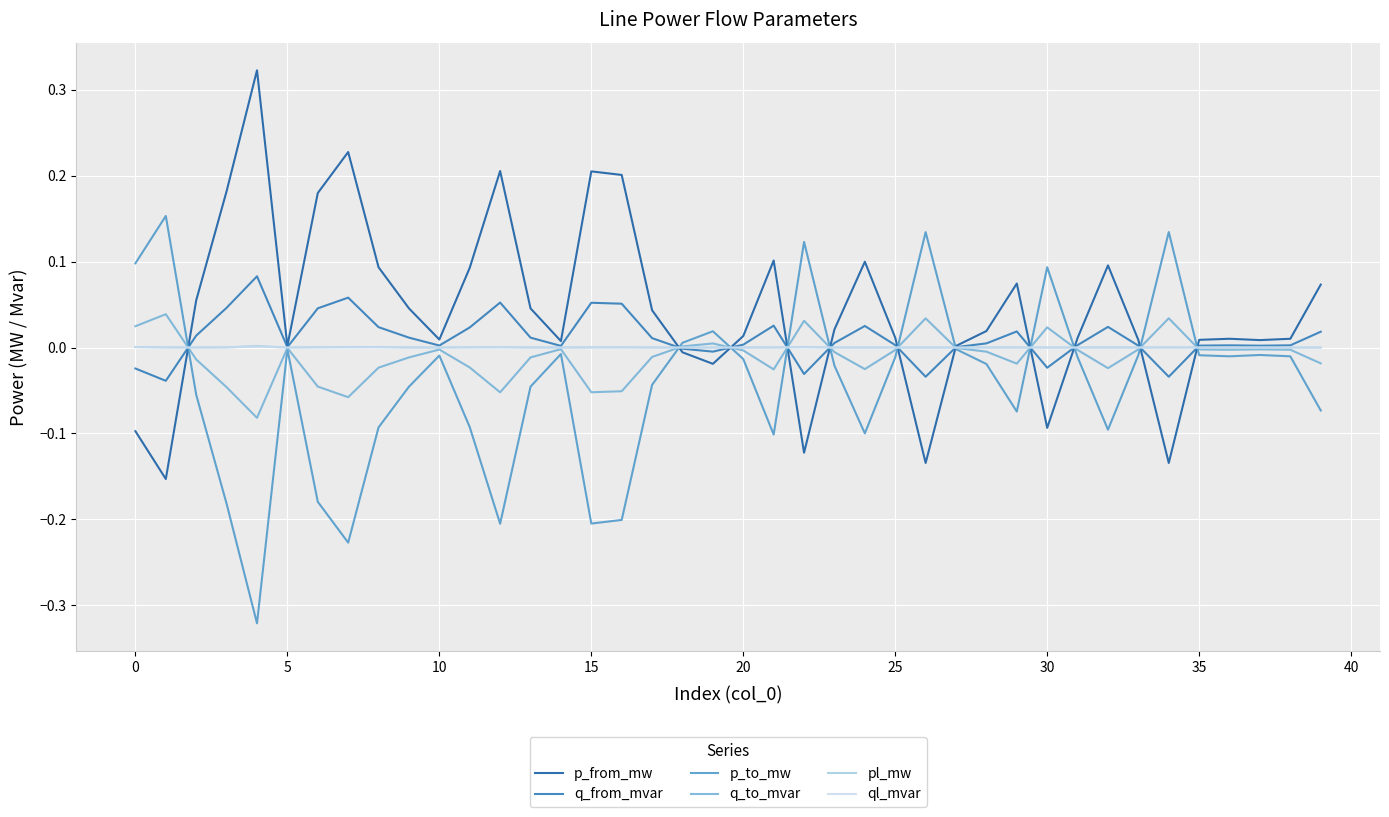

Which series has the largest total across all categories?

p_from_mw